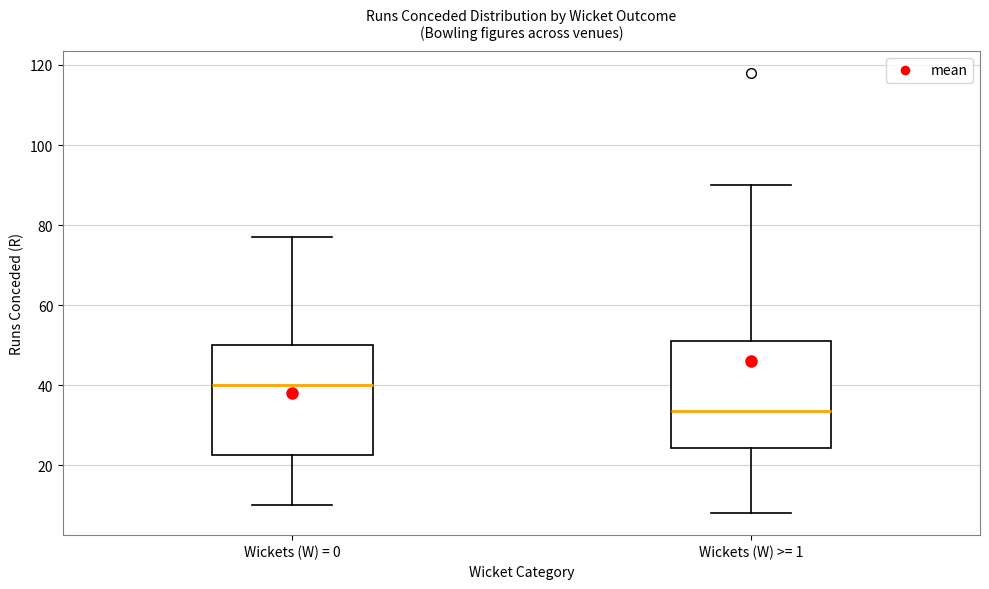

Reading left to right, read every box against the y-axis: the position of its median line, the range the box covers, and the ends of its whiskers. The values are not printed on the chart, so give them approximately, as read against the axis.

Wickets (W) = 0: median 40, box 22 to 50, whiskers 10 to 78
Wickets (W) >= 1: median 34, box 24 to 52, whiskers 8 to 90